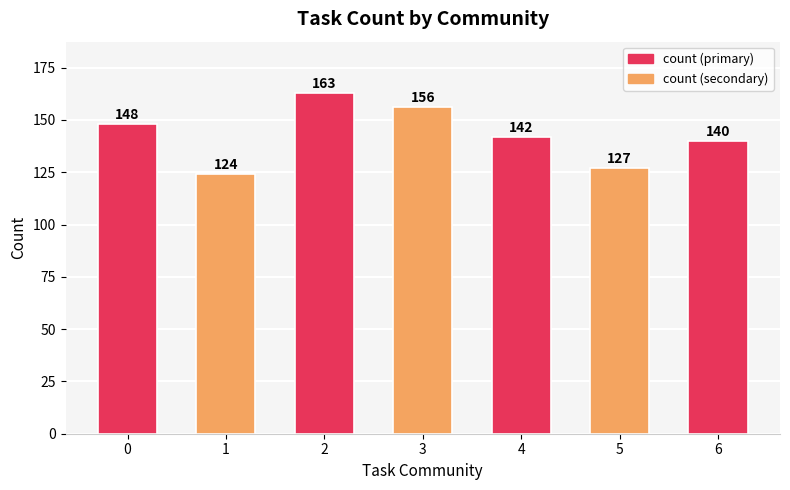

What is the sum of the values at 6 and 3?

296